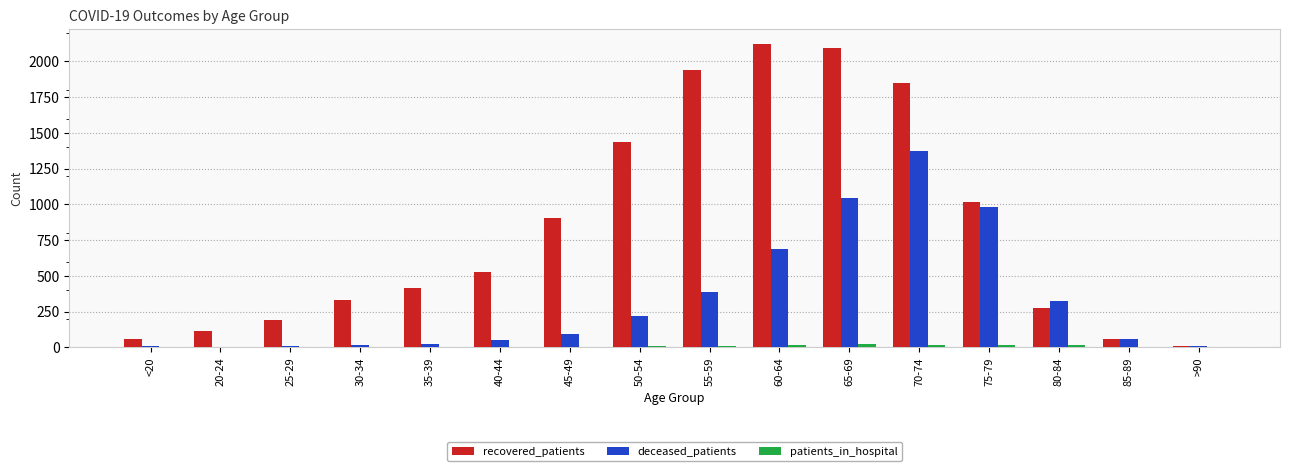

What is the sum of all recovered_patients values?

13339